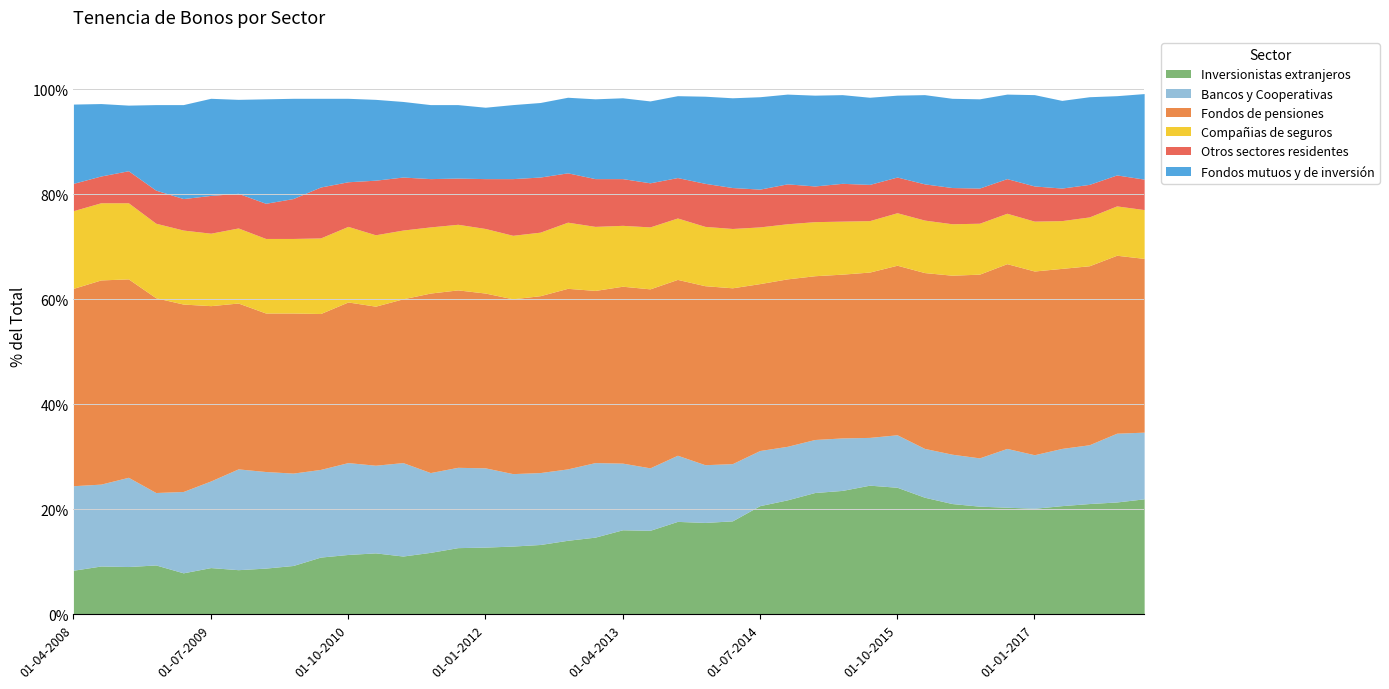

True or false: Fondos mutuos y de inversión and Compañias de seguros cross at least once.

True